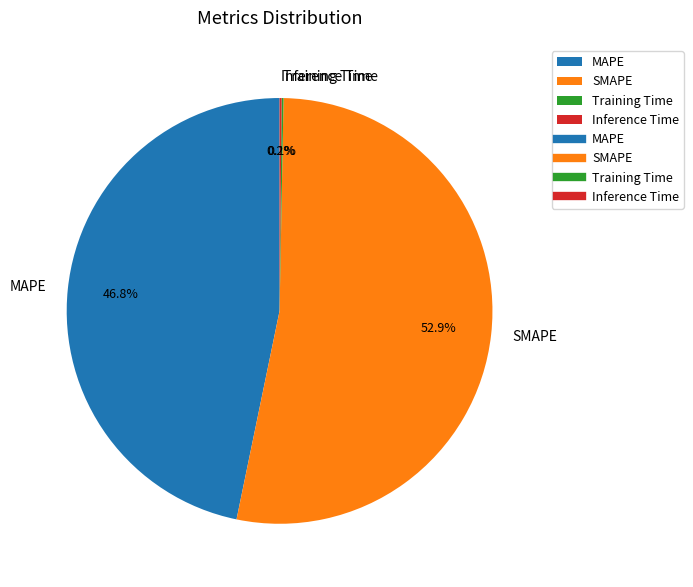

Approximately how many times larger is the value at SMAPE compared to MAPE?

1.1